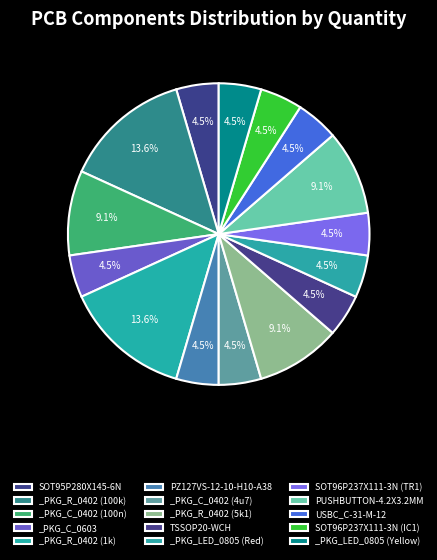

Does any single category account for the majority?

No